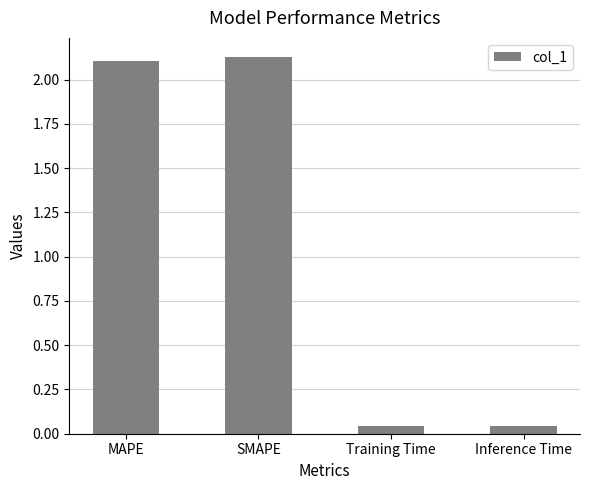

Does the chart contain any negative values?

No